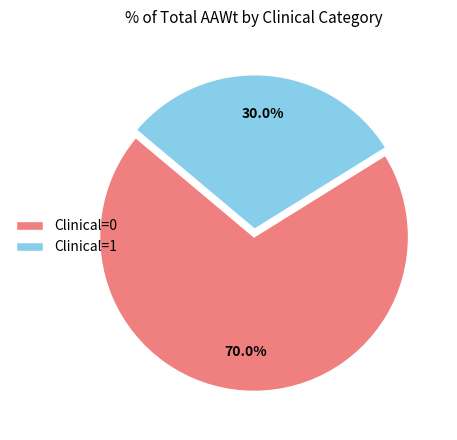

Approximately how many times larger is the value at Clinical=0 compared to Clinical=1?

2.3